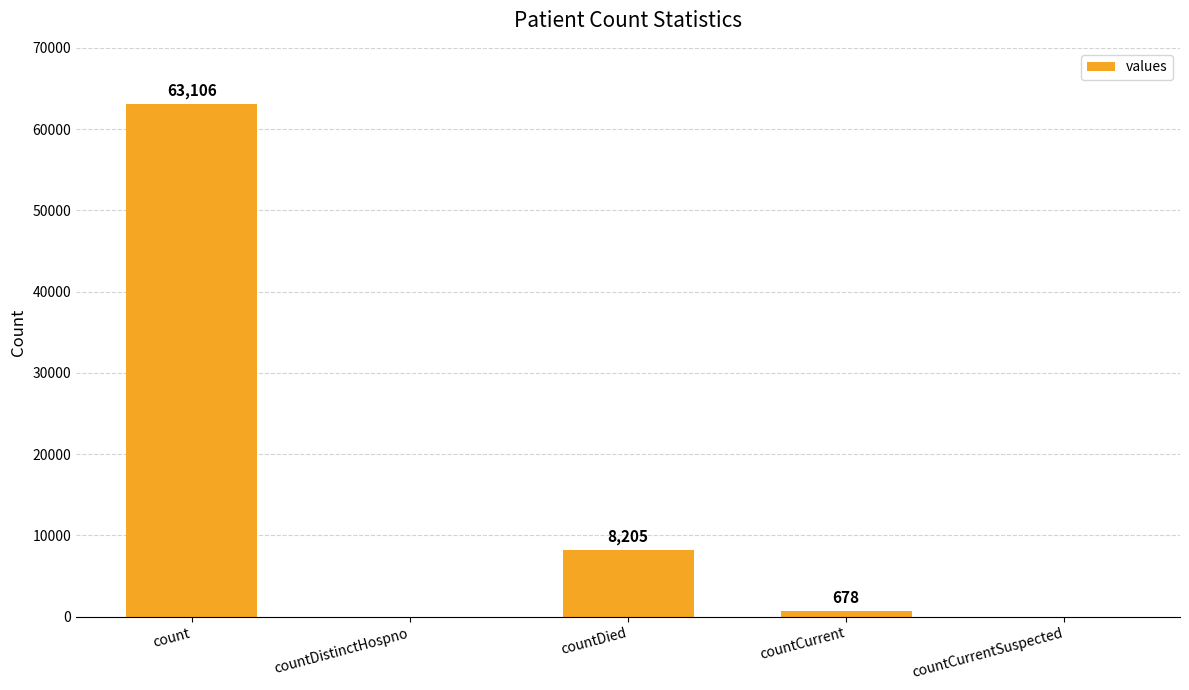

Which category has the highest value across all series?

count